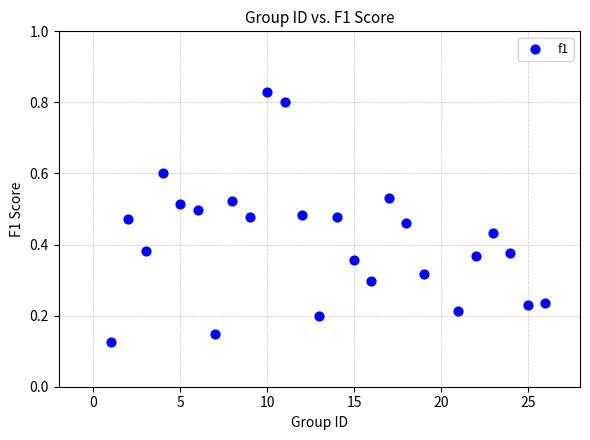

What is the range of Y values (max minus min)?

0.7